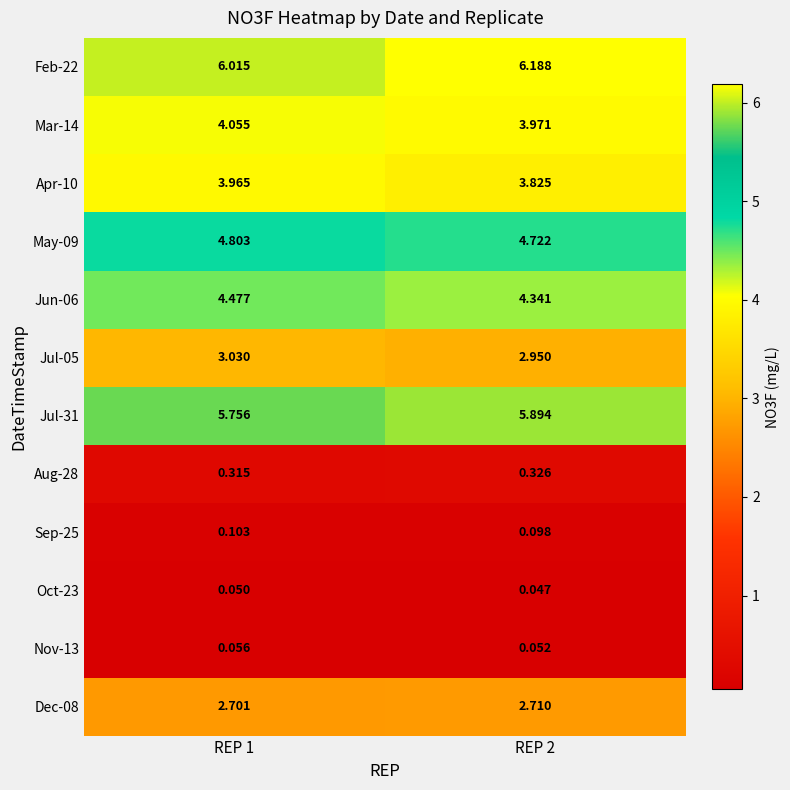

Is the value of Jun-06 at REP 1 greater than the value of Jul-31 at REP 2?

No